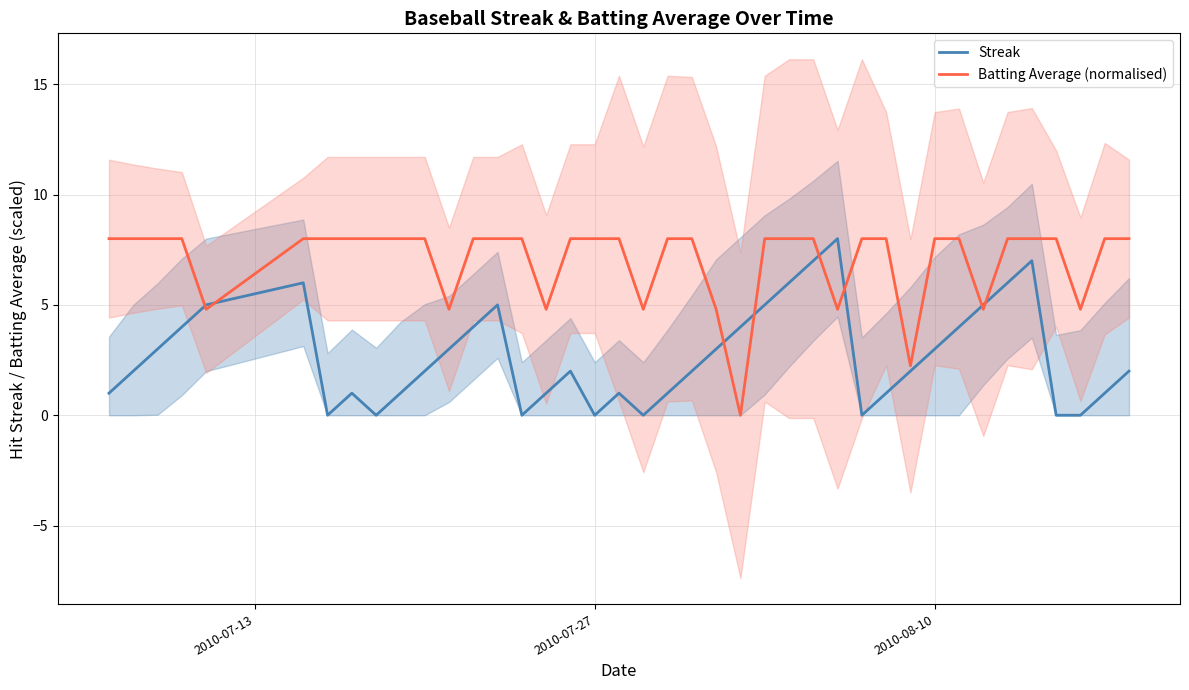

What is the maximum value for Batting Average (normalised)?

8.0